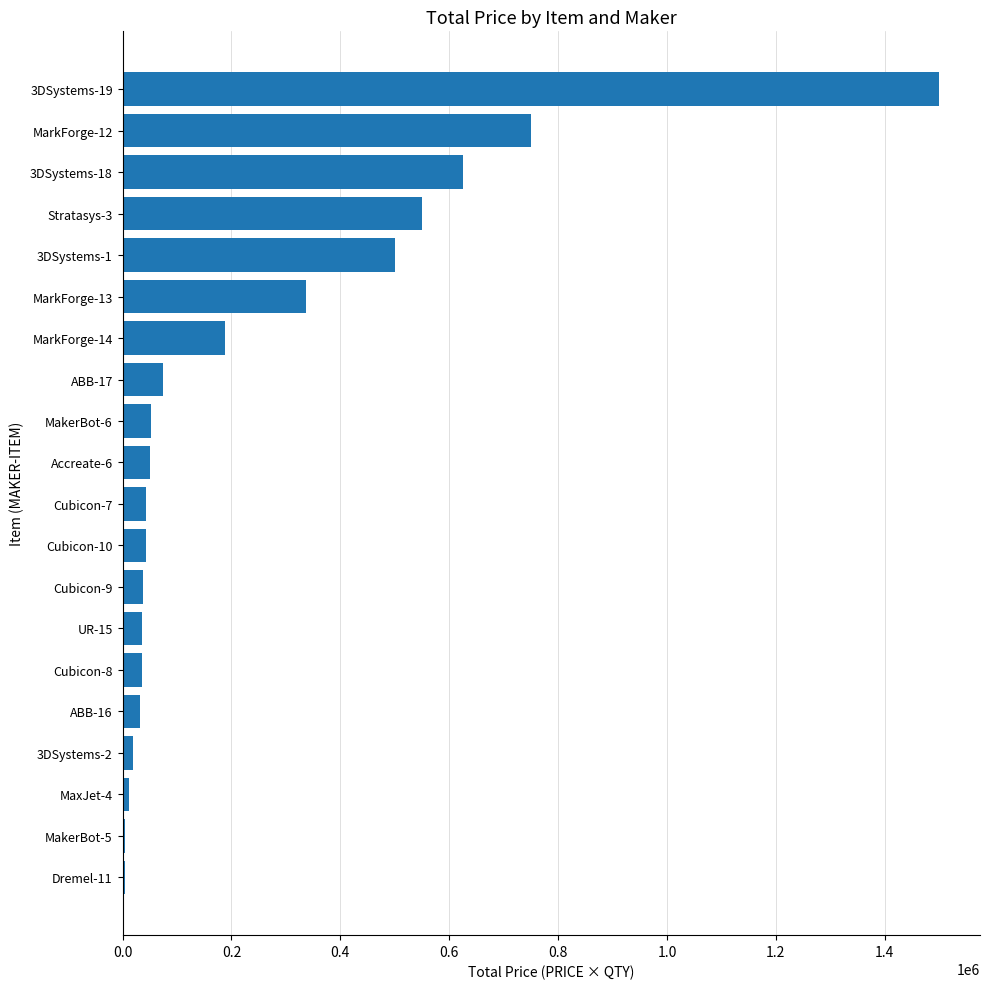

Between Stratasys-3 and MarkForge-13, which is larger?

Stratasys-3